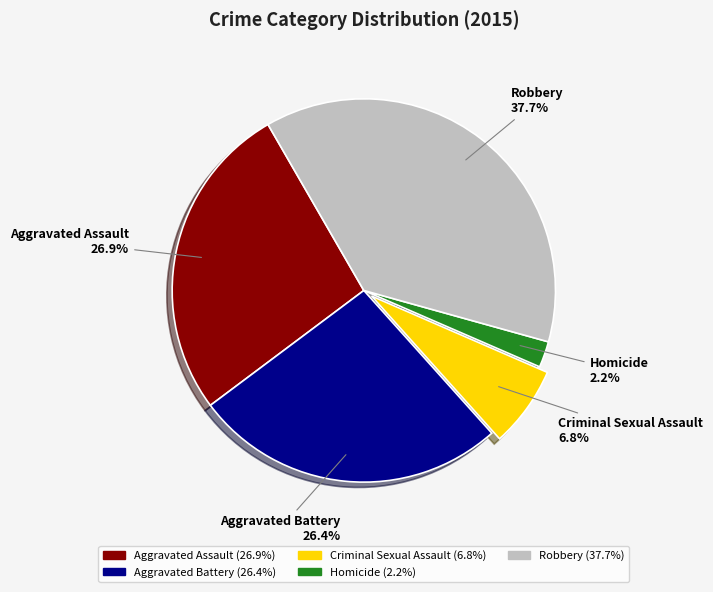

Which category has the biggest portion of the pie?

Robbery